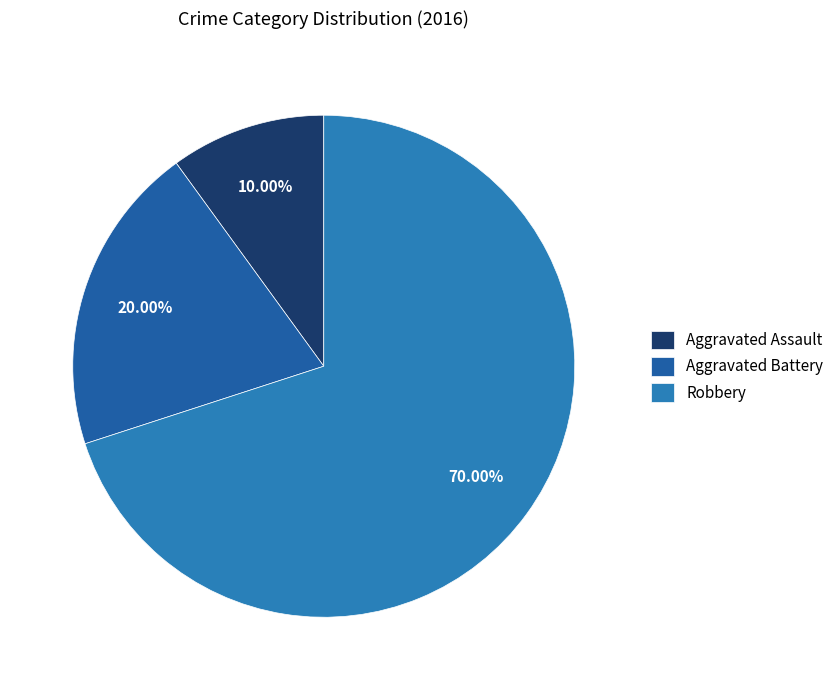

Approximately how many times larger is the value at Aggravated Assault compared to Robbery?

0.1